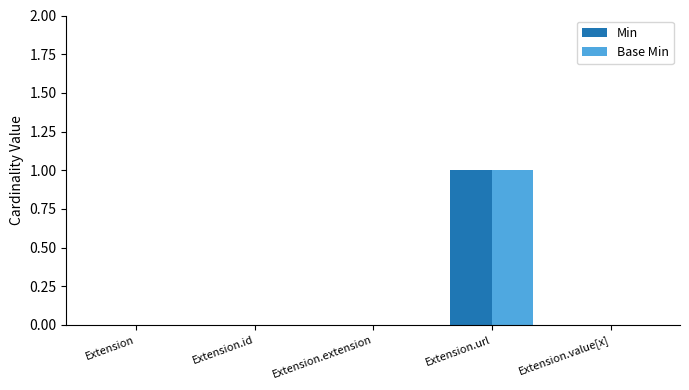

At which label does Base Min reach its peak?

Extension.url